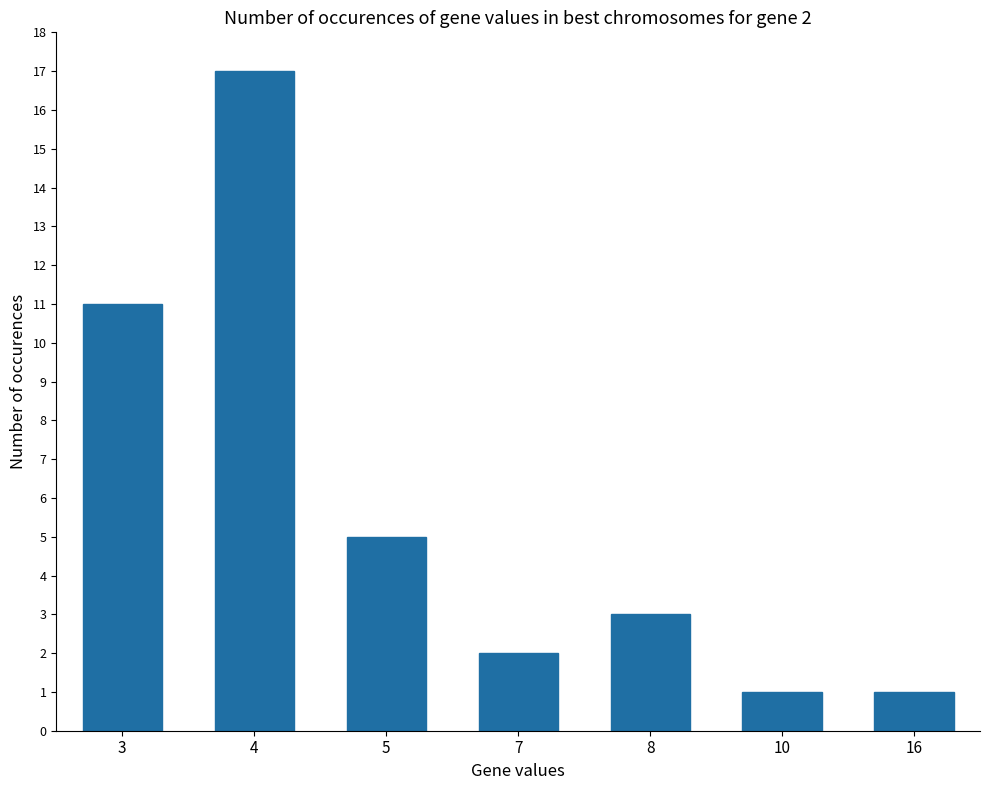

What is the smallest value displayed?

1